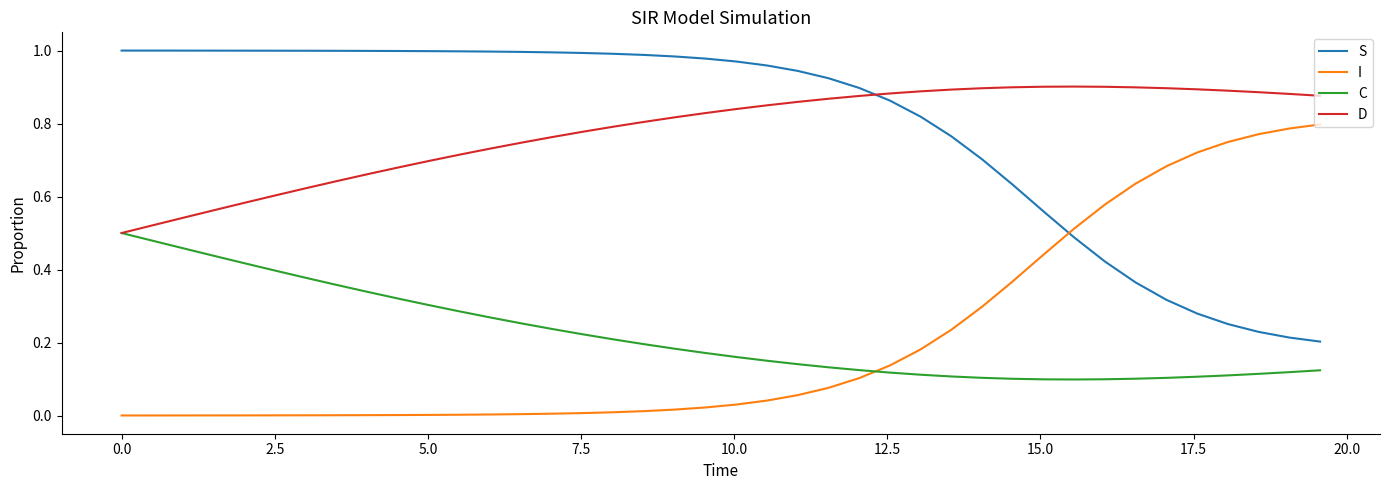

List the series in order of their peak value, lowest first.

C, I, D, S